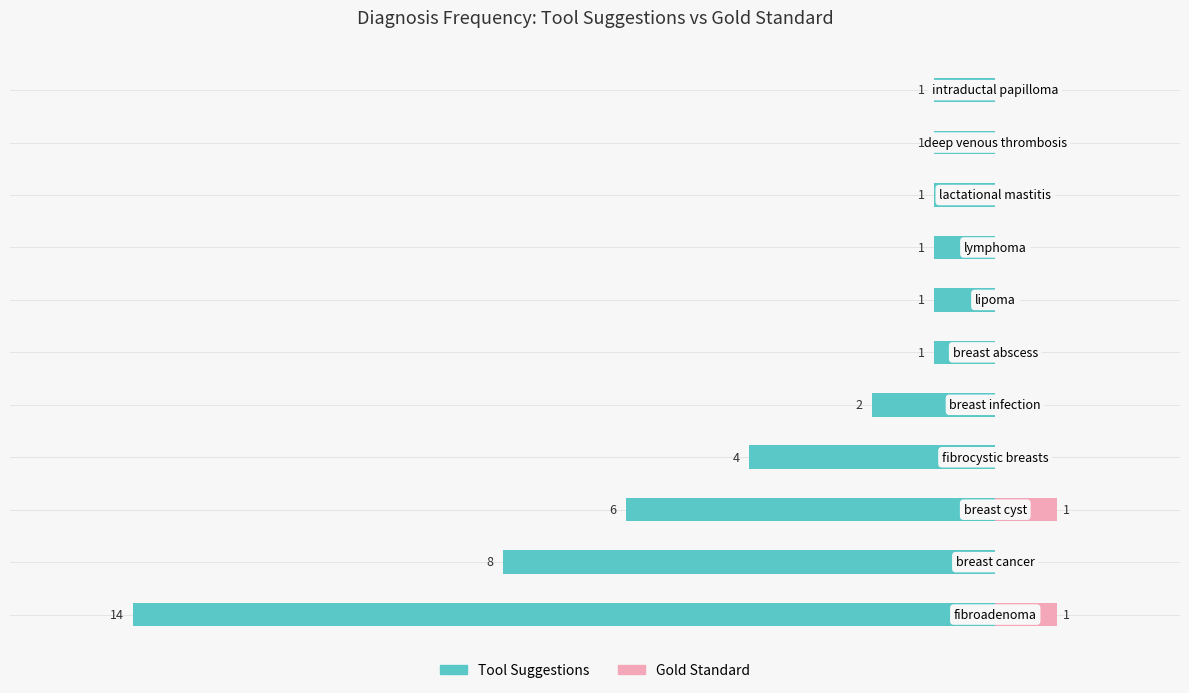

The Gold Standard series shows 0 at 10. True or false?

False